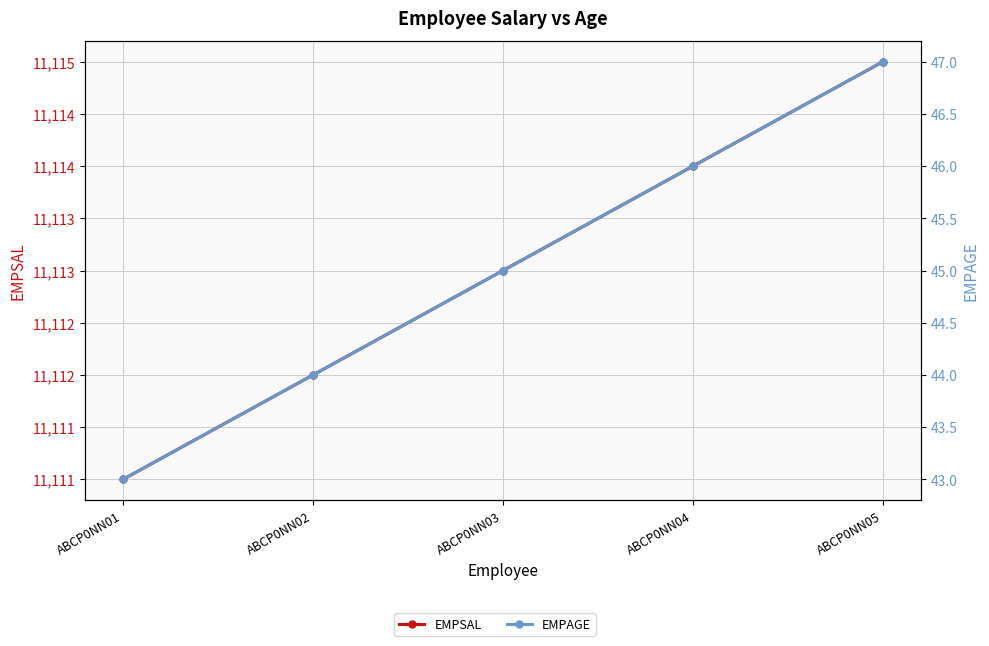

Rank the series by their maximum value, from highest to lowest.

EMPSAL, EMPAGE